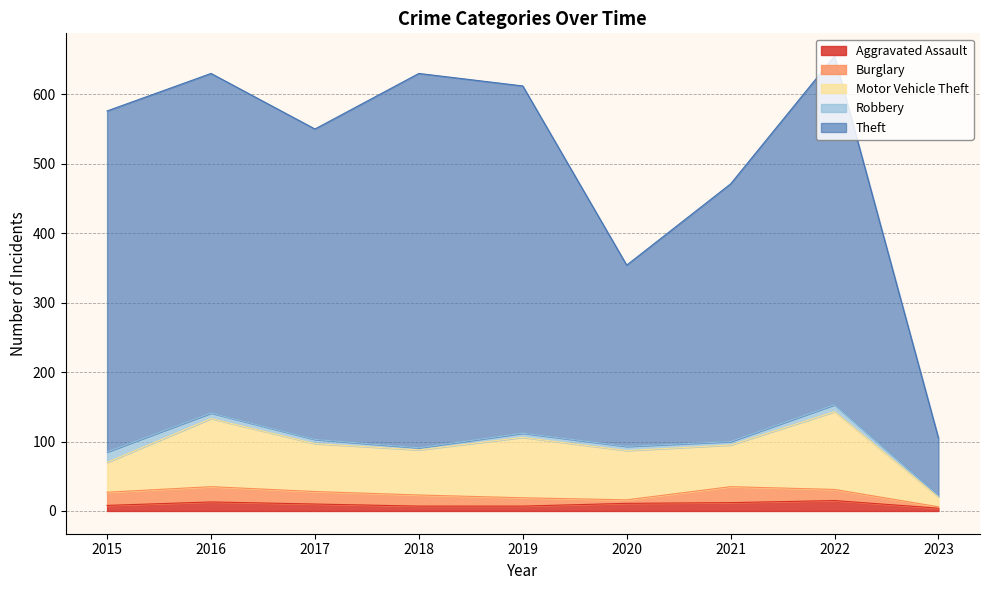

True or false: Robbery and Theft cross at least once.

False